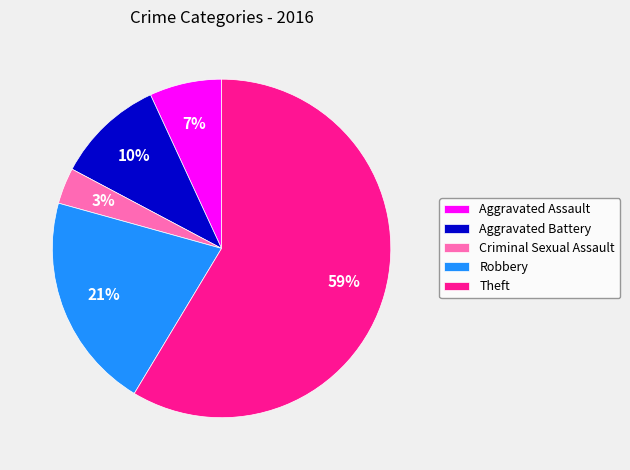

To the nearest percent, what portion does Robbery represent?

21%